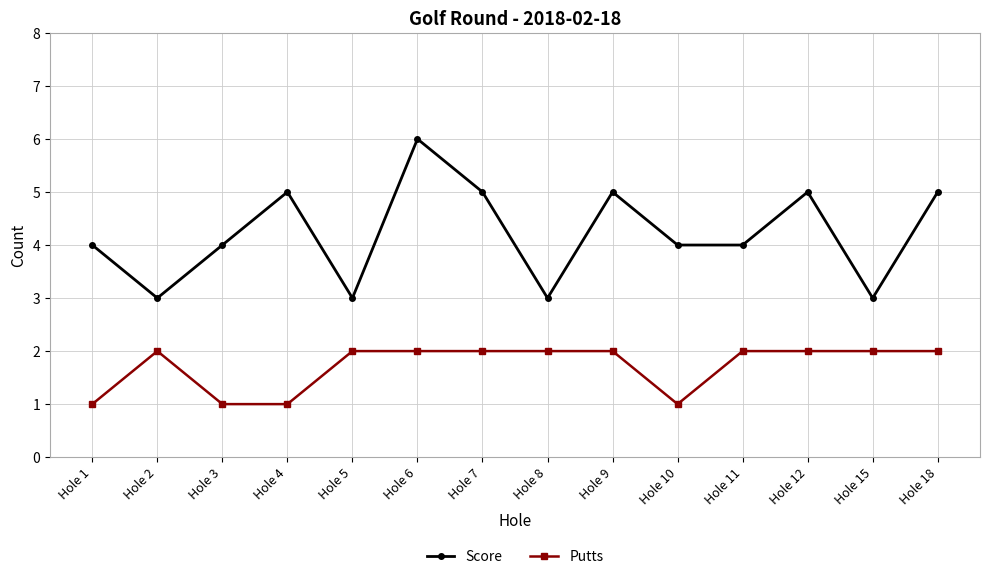

Rank the series at Hole 1 from highest to lowest value.

Score, Putts